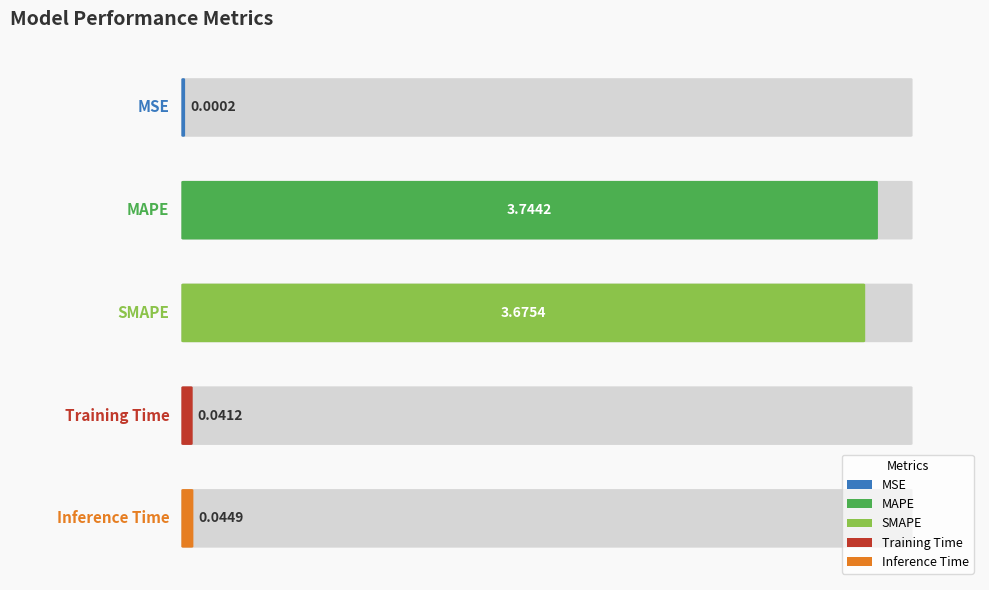

The value at SMAPE is 3.7. True or false?

True